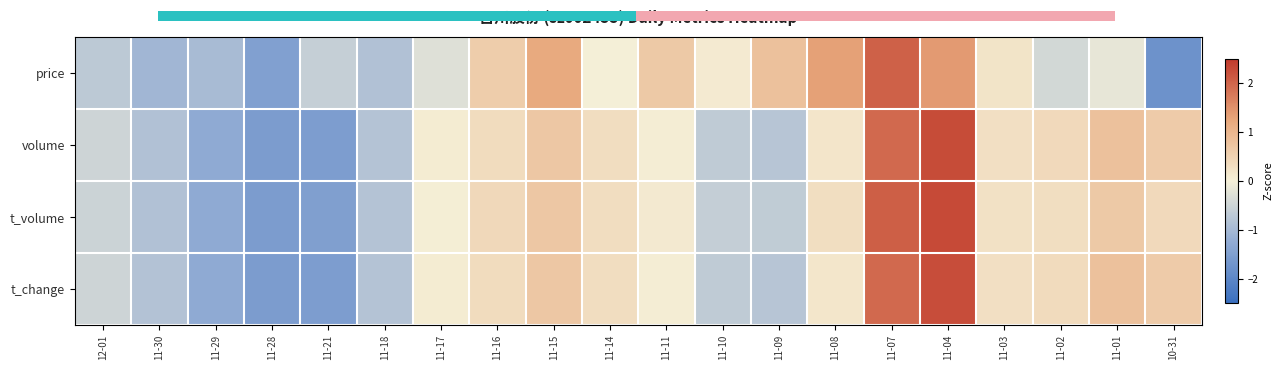

At how many categories does at least one series exceed 2?

2